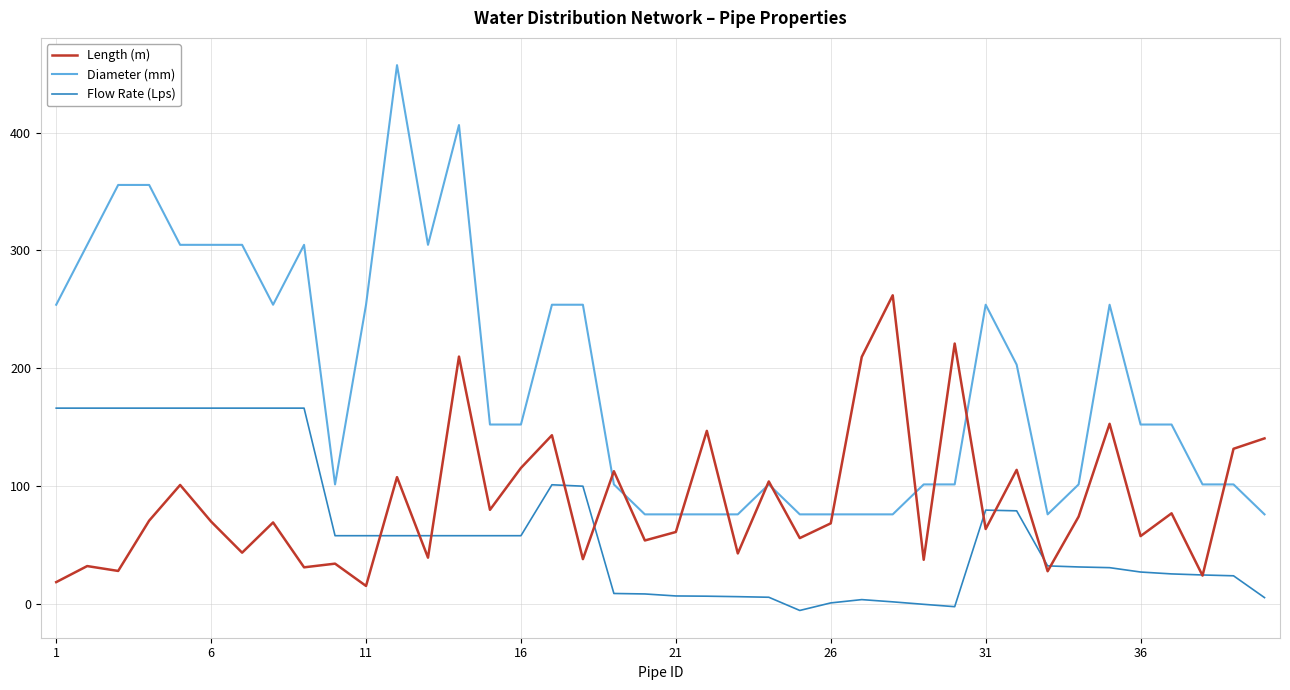

True or false: Flow Rate (Lps) and Diameter (mm) intersect in this chart.

False